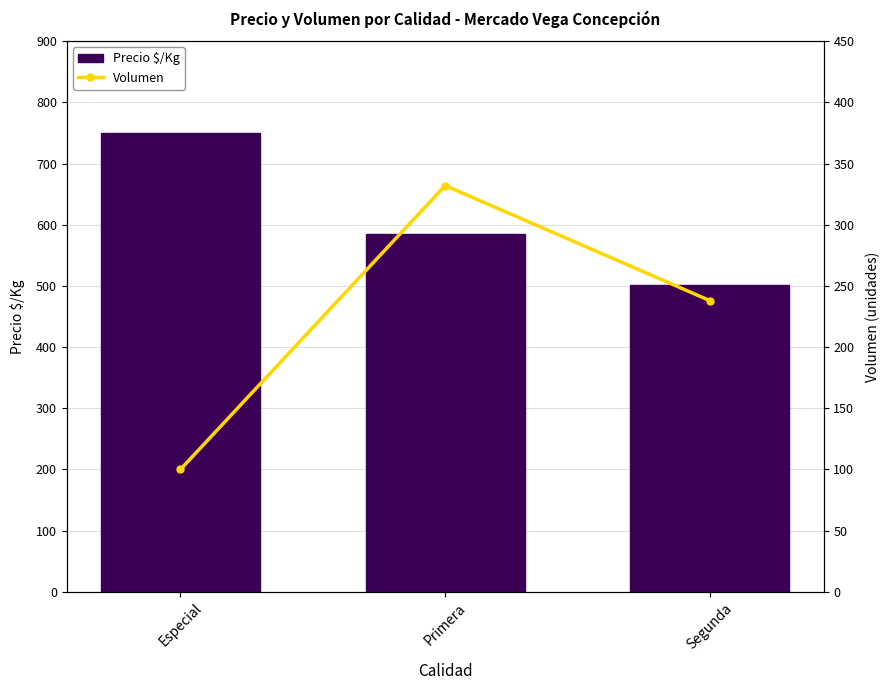

At which category does the chart reach its minimum across all series?

Especial